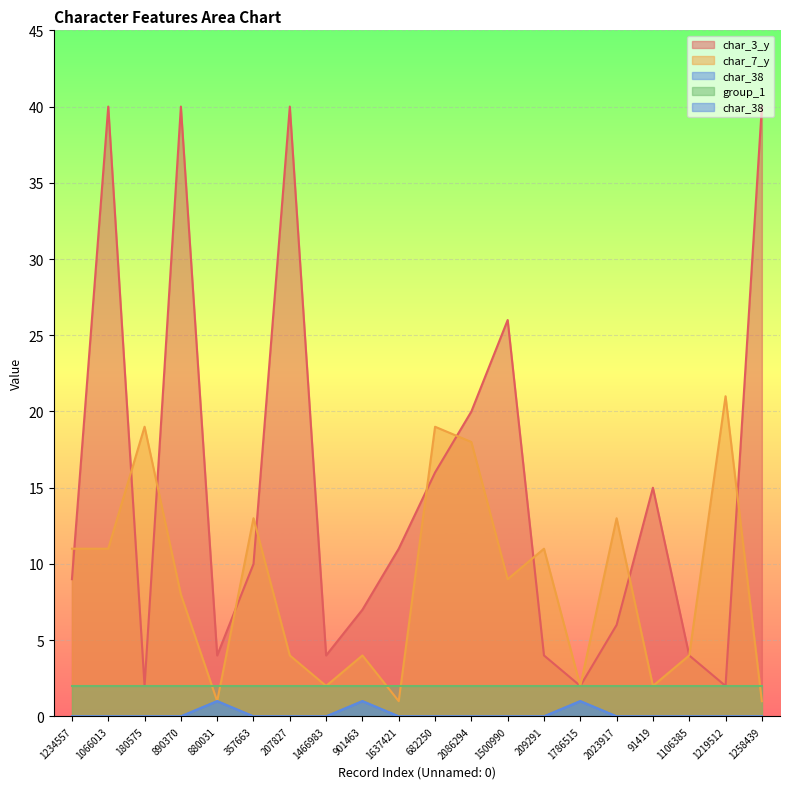

At which category does char_3_y reach its first local peak?

1066013